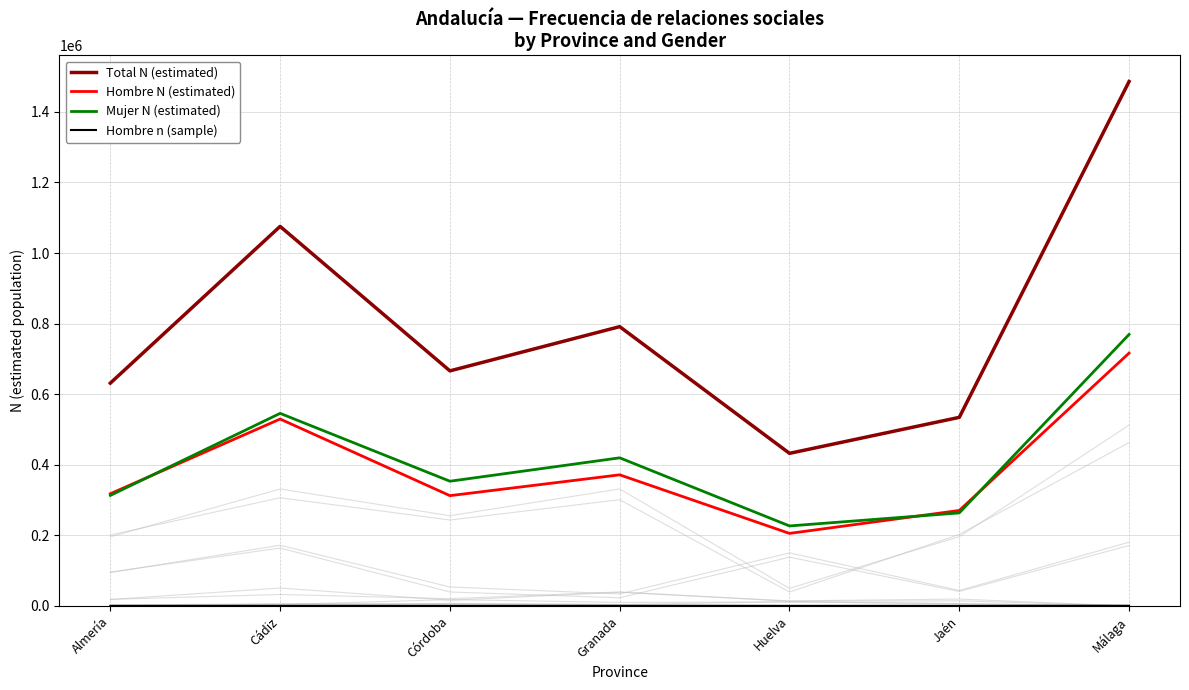

In Mujer N (estimated), how many points are higher than both neighbors (excluding endpoints)?

2